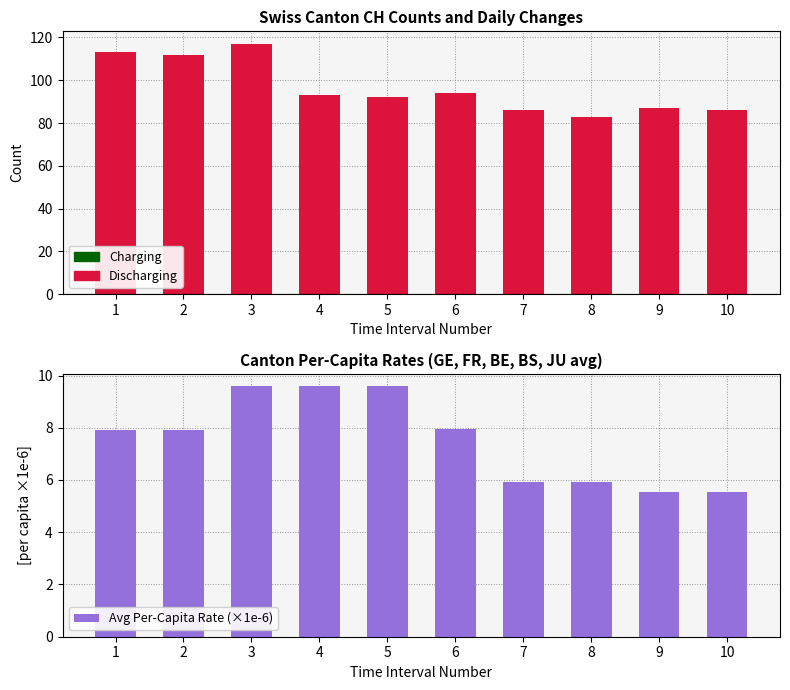

Reading left to right, extract all data points from this chart.

Discharging: 113.0	112.0	117.0	93.0	92.0	94.0	86.0	83.0	87.0	86.0
Charging: 0.0	0.0	0.0	0.0	0.0	0.0	0.0	0.0	0.0	0.0
Avg Per-Capita Rate (×1e-6): 7.9	7.9	9.6	9.6	9.6	8.0	5.9	5.9	5.5	5.5